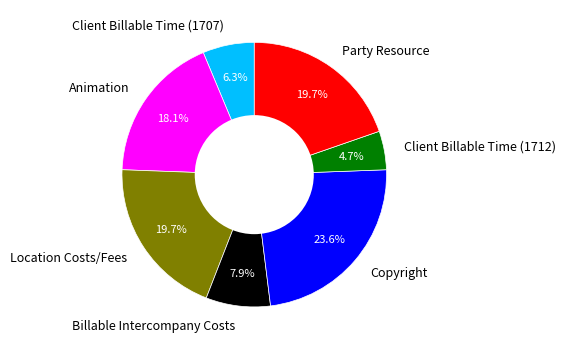

Which category has the biggest portion of the pie?

Copyright